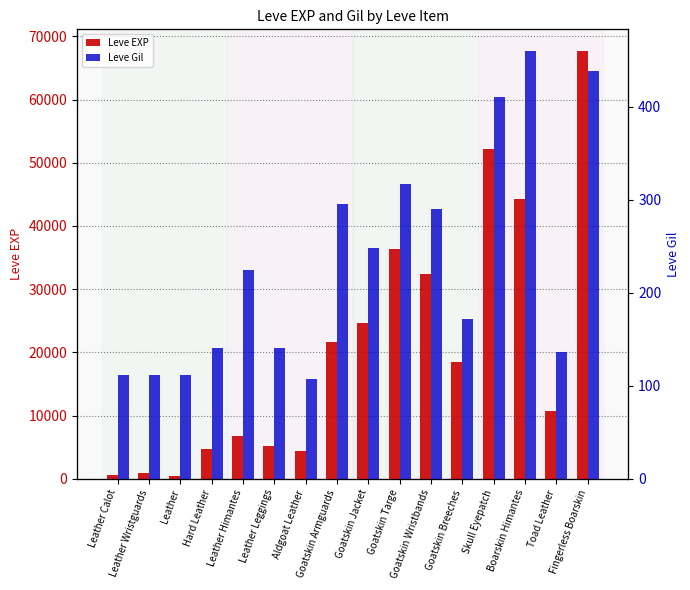

What is the label of the 5th bar from the right?

Goatskin Breeches